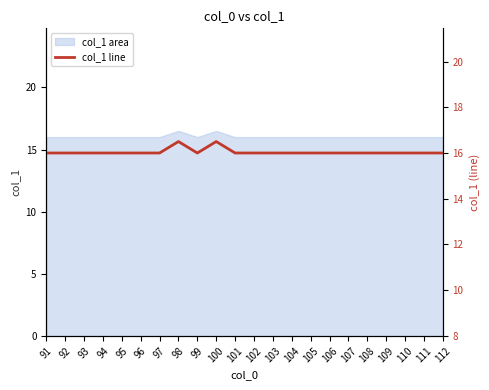

What is the ratio of the value at 100 to the value at 99?

1.0